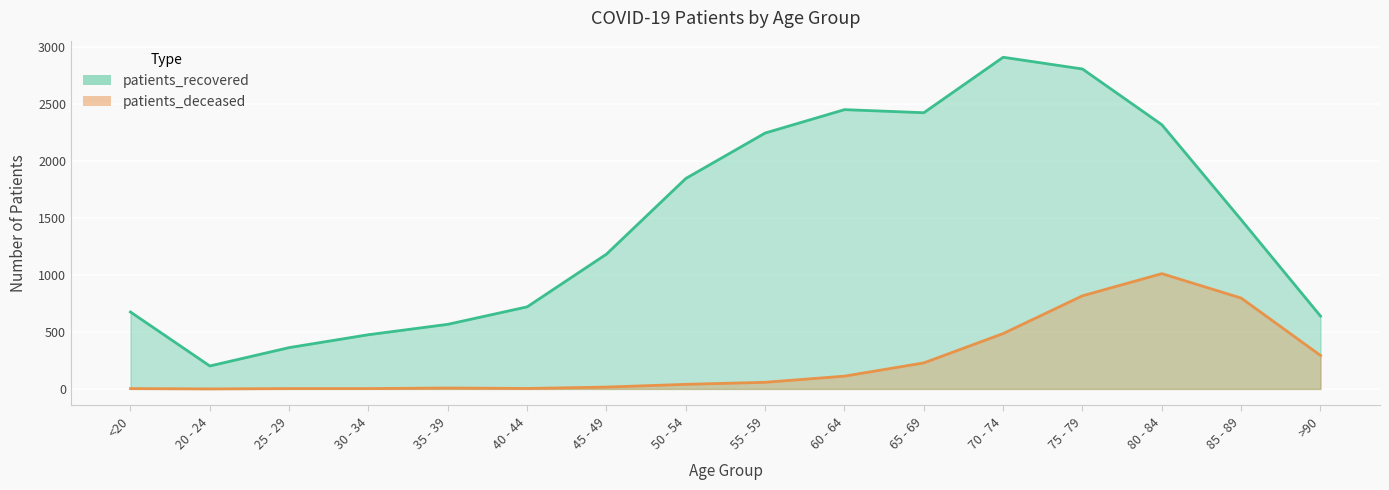

Which series changed the most between 40 - 44 and 50 - 54?

patients_recovered